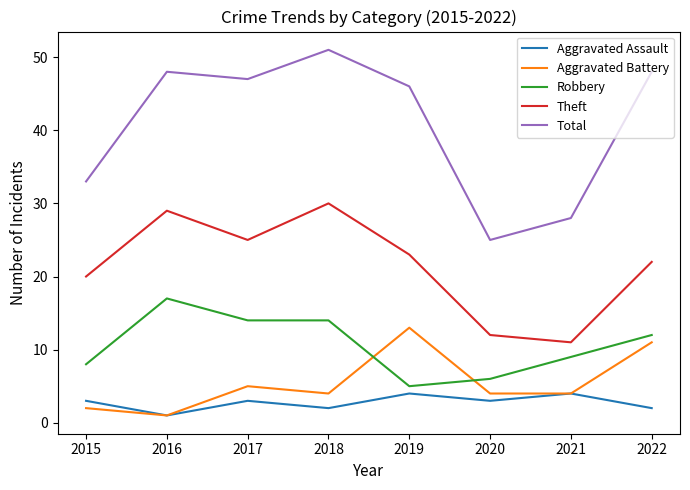

Is it true that Robbery equals 11 at 2015?

False